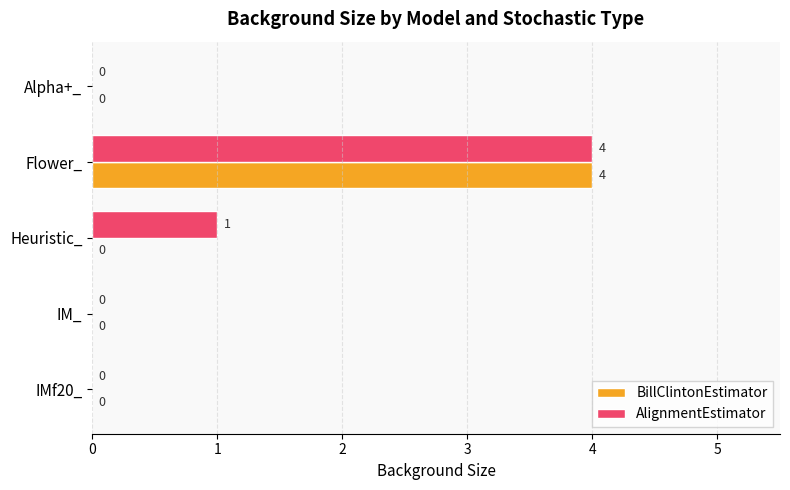

Where is AlignmentEstimator nearest to the value 2?

Heuristic_